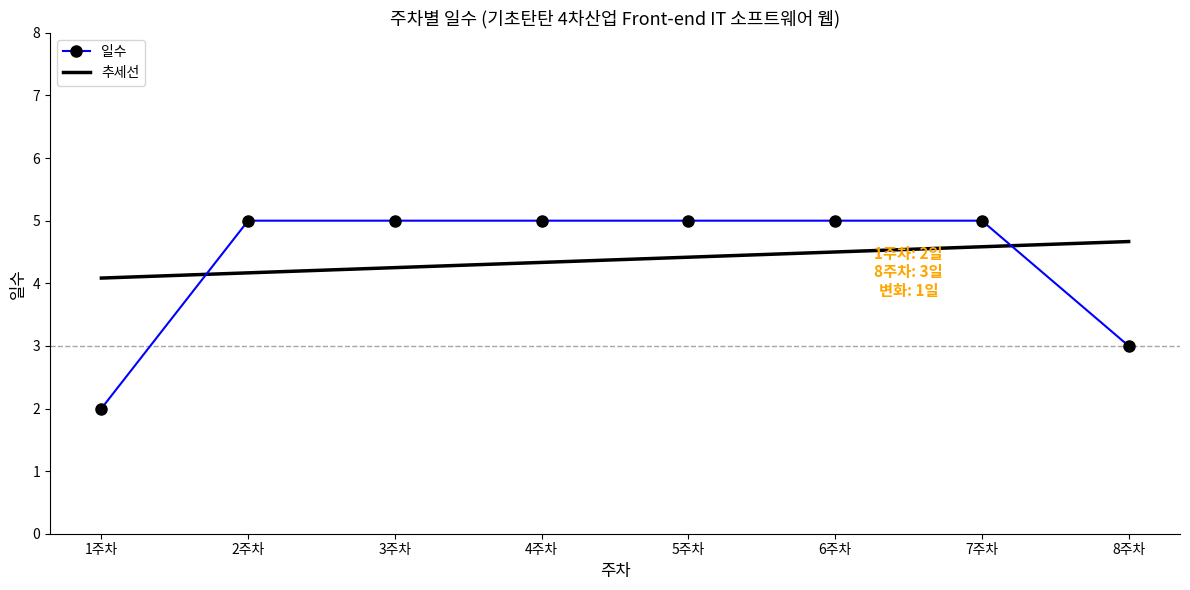

What is the label of the 5th point from the left?

5주차